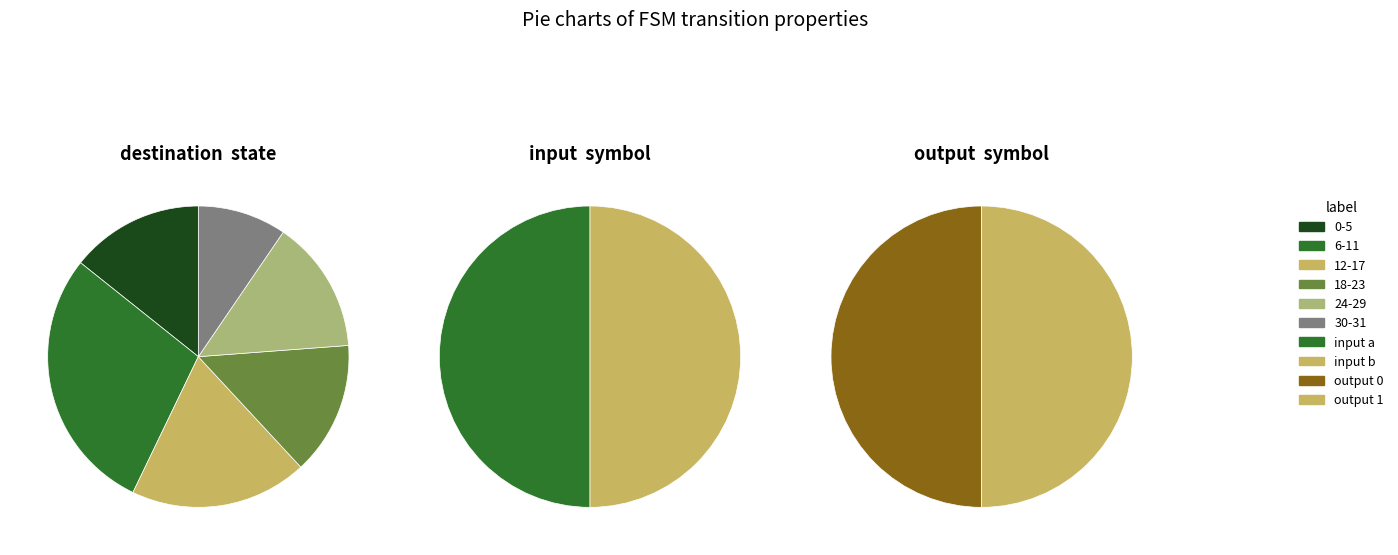

To the nearest percent, what is the average slice percentage?

33%